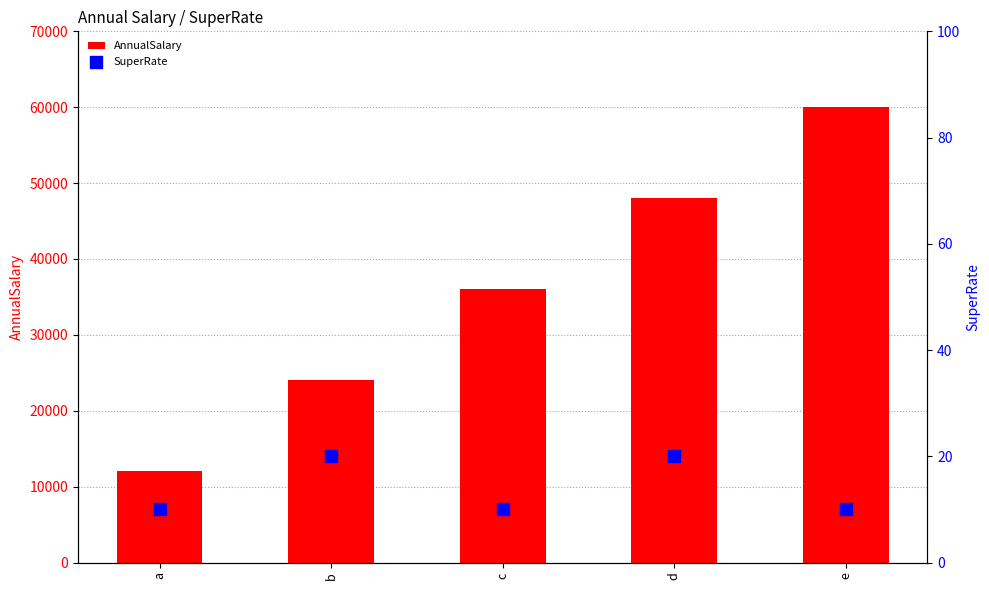

At how many categories does at least one series exceed 50409?

1